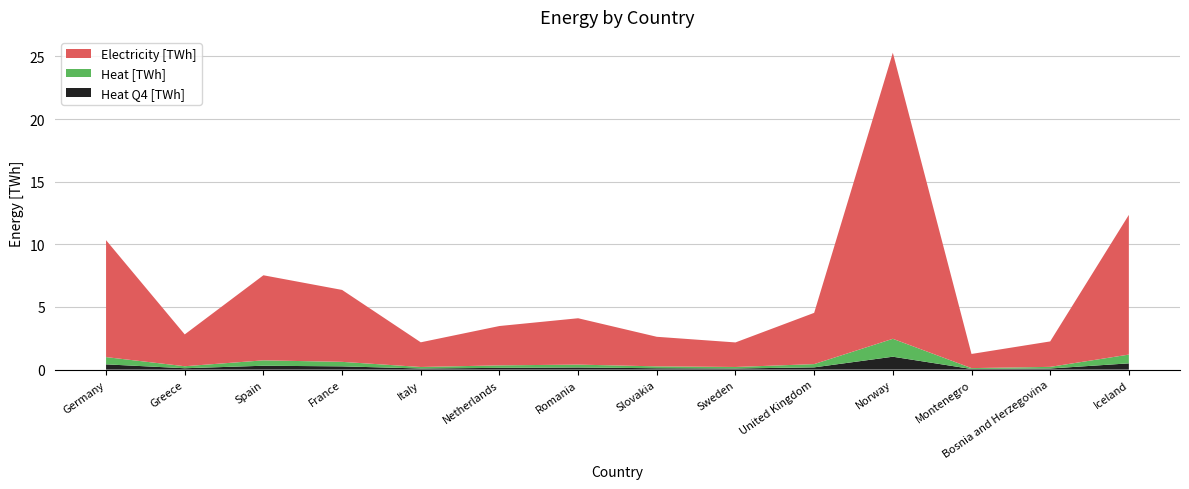

Reading right to left, what are all the values shown in this chart?

Electricity [TWh]: Iceland=11.2	Bosnia and Herzegovina=2.0	Montenegro=1.1	Norway=22.8	United Kingdom=4.1	Sweden=2.0	Slovakia=2.4	Romania=3.7	Netherlands=3.1	Italy=2.0	France=5.7	Spain=6.8	Greece=2.5	Germany=9.3
Heat [TWh]: Iceland=0.7	Bosnia and Herzegovina=0.1	Montenegro=0.1	Norway=1.4	United Kingdom=0.3	Sweden=0.1	Slovakia=0.1	Romania=0.2	Netherlands=0.2	Italy=0.1	France=0.4	Spain=0.4	Greece=0.2	Germany=0.6
Heat Q4 [TWh]: Iceland=0.5	Bosnia and Herzegovina=0.1	Montenegro=0.1	Norway=1.0	United Kingdom=0.2	Sweden=0.1	Slovakia=0.1	Romania=0.2	Netherlands=0.1	Italy=0.1	France=0.3	Spain=0.3	Greece=0.1	Germany=0.4